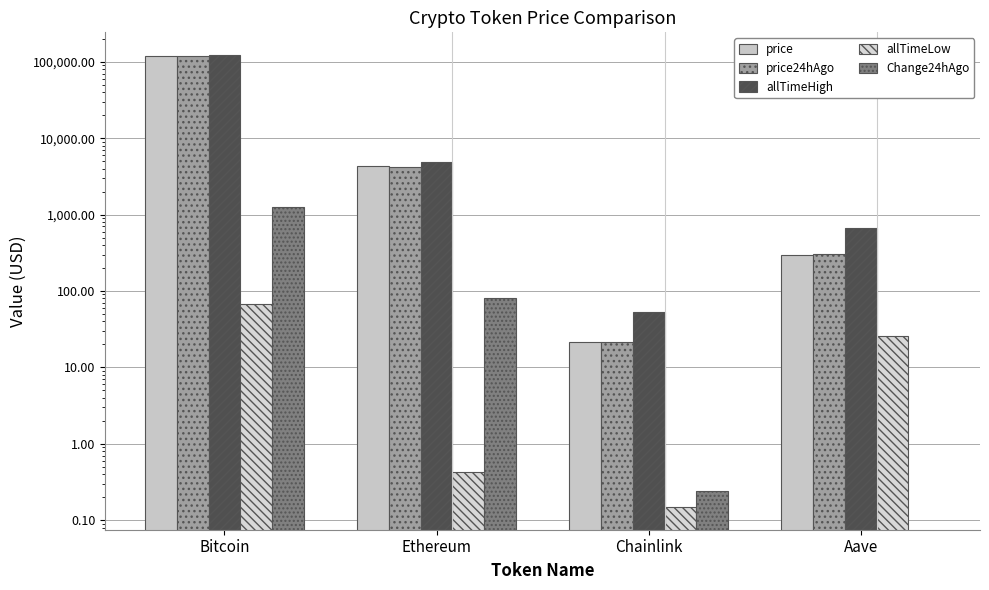

Reading left to right, extract all data points from this chart.

price: Bitcoin=119888.0	Ethereum=4281.6	Chainlink=21.8	Aave=299.4
price24hAgo: Bitcoin=118636.0	Ethereum=4201.0	Chainlink=21.6	Aave=303.3
allTimeHigh: Bitcoin=122838.0	Ethereum=4878.3	Chainlink=52.7	Aave=661.7
allTimeLow: Bitcoin=67.8	Ethereum=0.4	Chainlink=0.1	Aave=26.0
Change24hAgo: Bitcoin=1252.0	Ethereum=80.6	Chainlink=0.2	Aave=-3.9